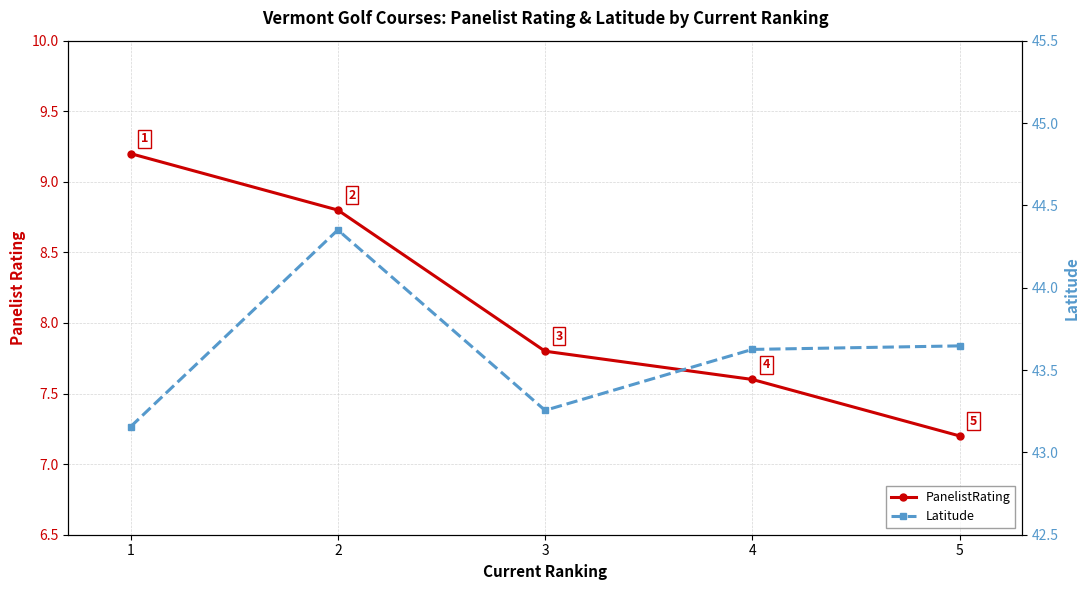

Which series has the largest total across all categories?

Latitude